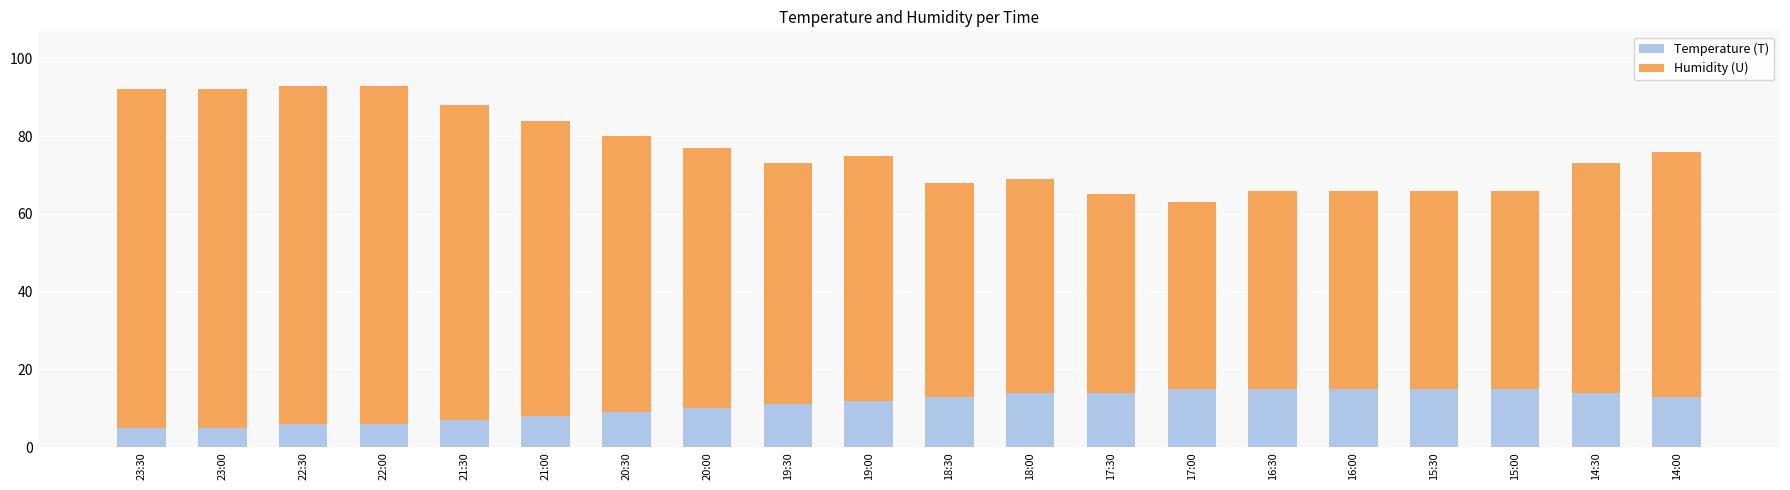

What is the total value across all series at 19:00?

75